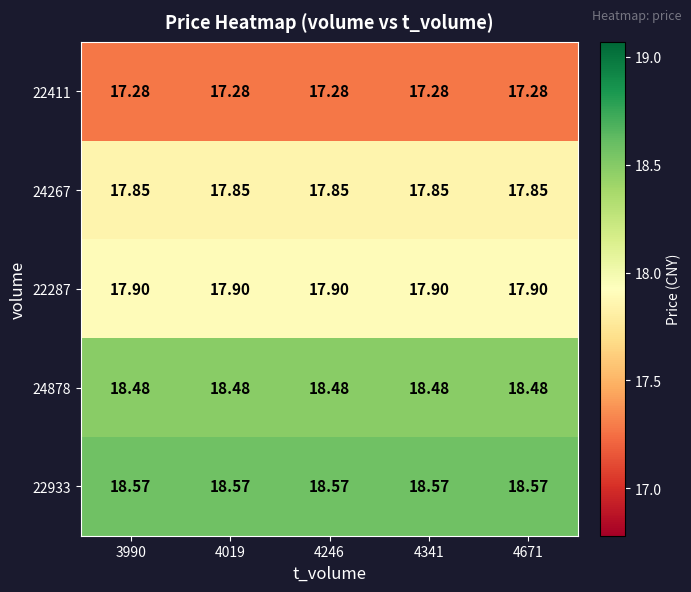

Is the value of 22933 at 4341 greater than the value of 24267 at 4671?

Yes